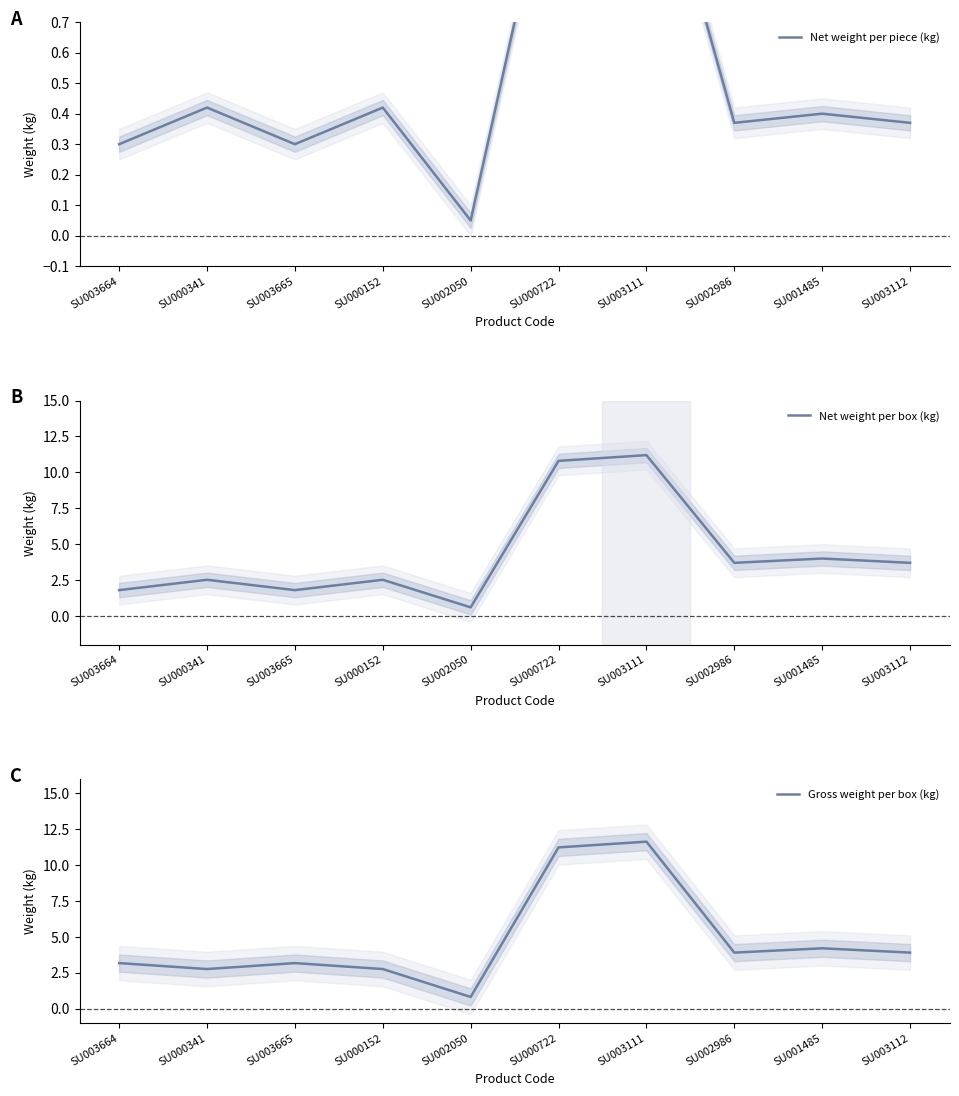

At which category does Net weight per piece (kg) reach its first local valley?

SU003665